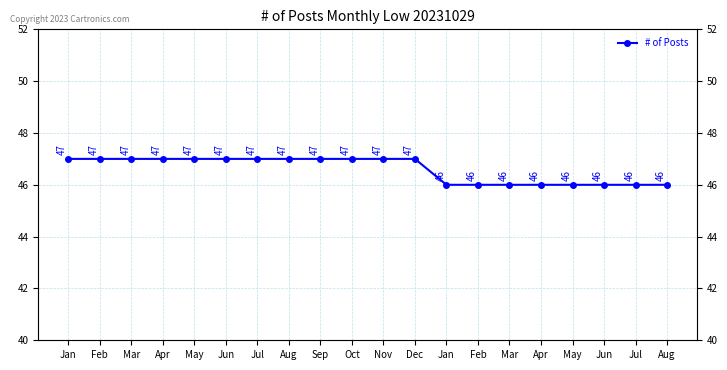

List the labels in order of value, smallest first.

Jan, Feb, Mar, Apr, May, Jun, Jul, Aug, Jan, Feb, Mar, Apr, May, Jun, Jul, Aug, Sep, Oct, Nov, Dec